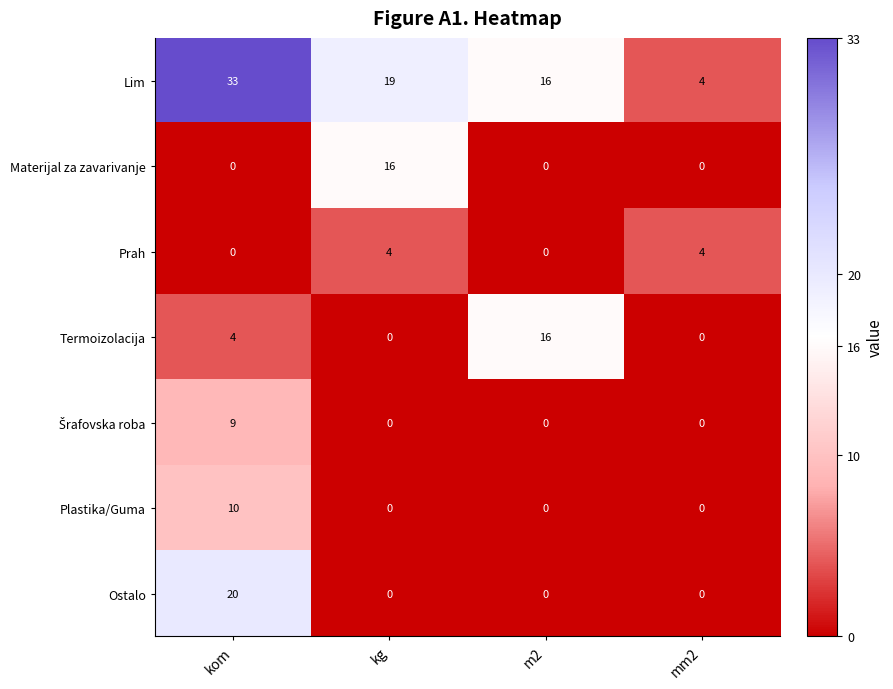

Where does the Lim series first go above 19?

kom